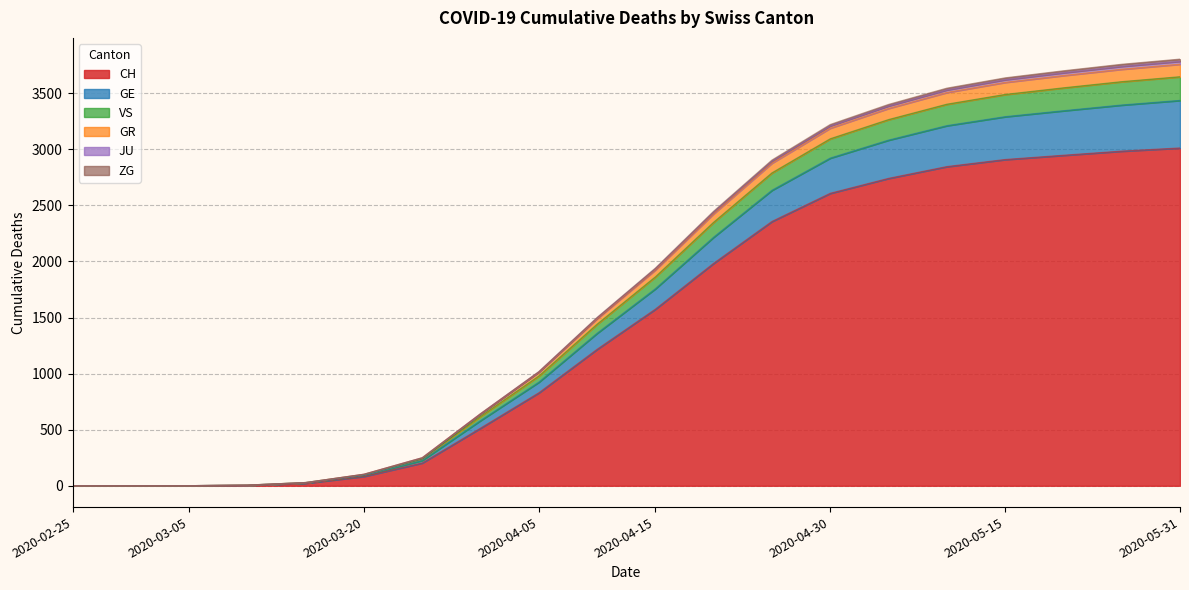

What is the highest value of the CH series?

3011